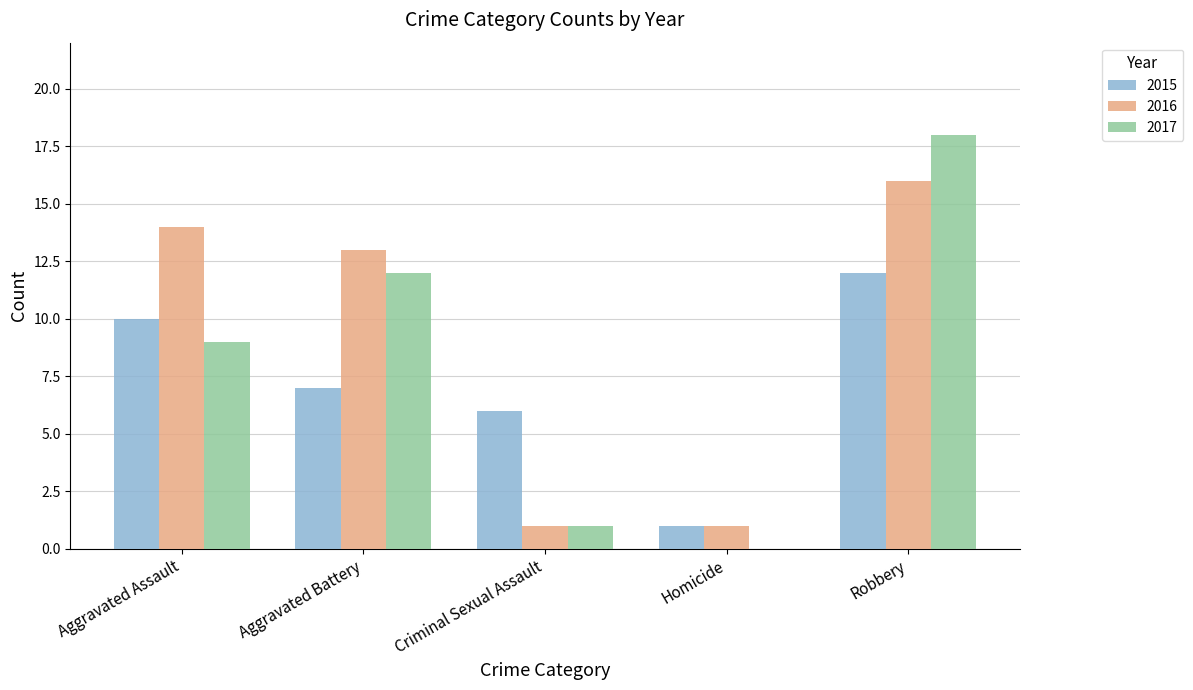

True or false: 2015 has a value of 4 at Aggravated Assault.

False